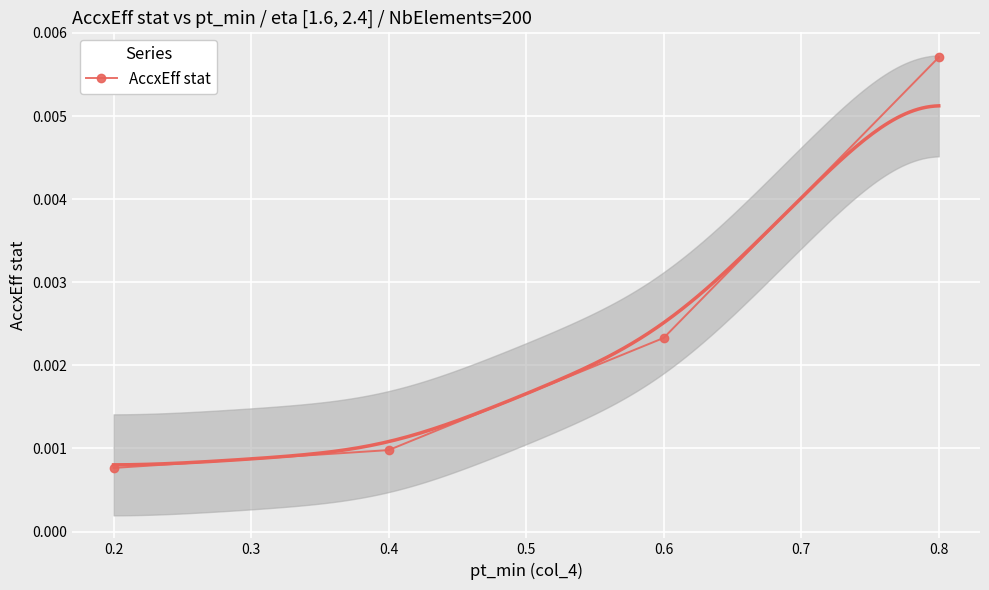

How many lines are shown in the chart?

1